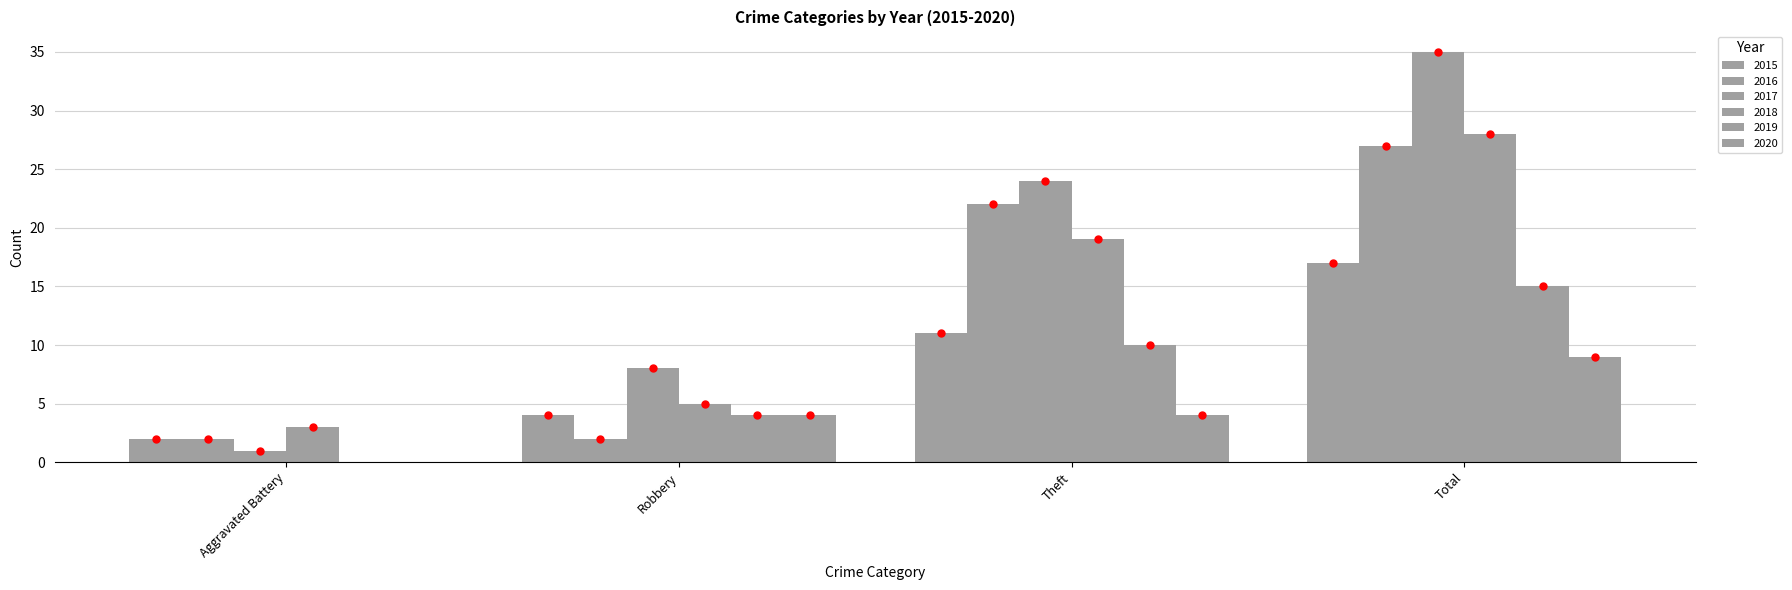

What is the label of the 3rd bar from the right?

Robbery